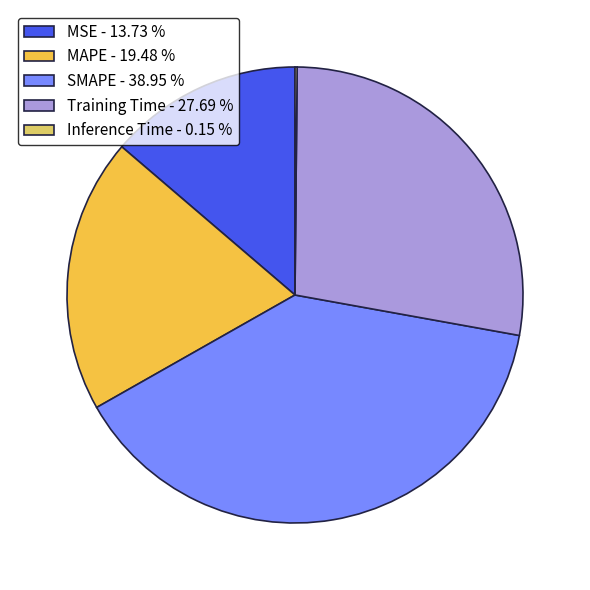

The MAPE slice represents 19% of the pie. True or false?

True